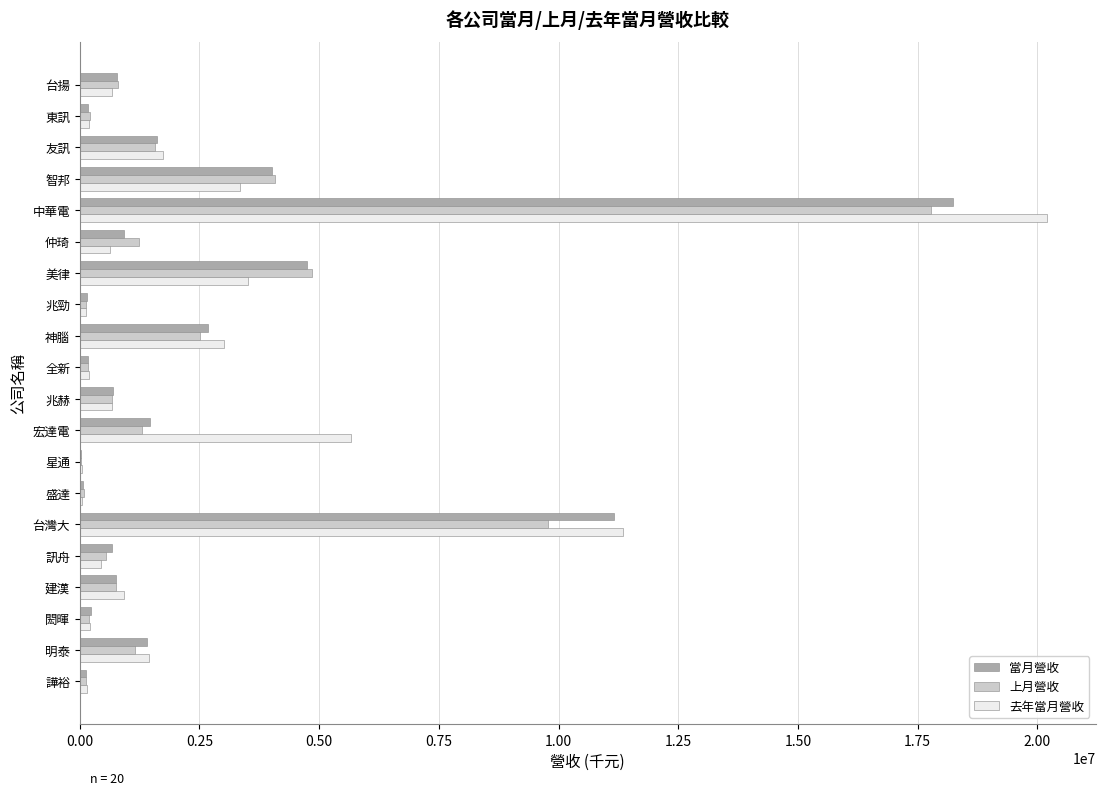

The value of 當月營收 at 明泰 is 1413731. True or false?

True